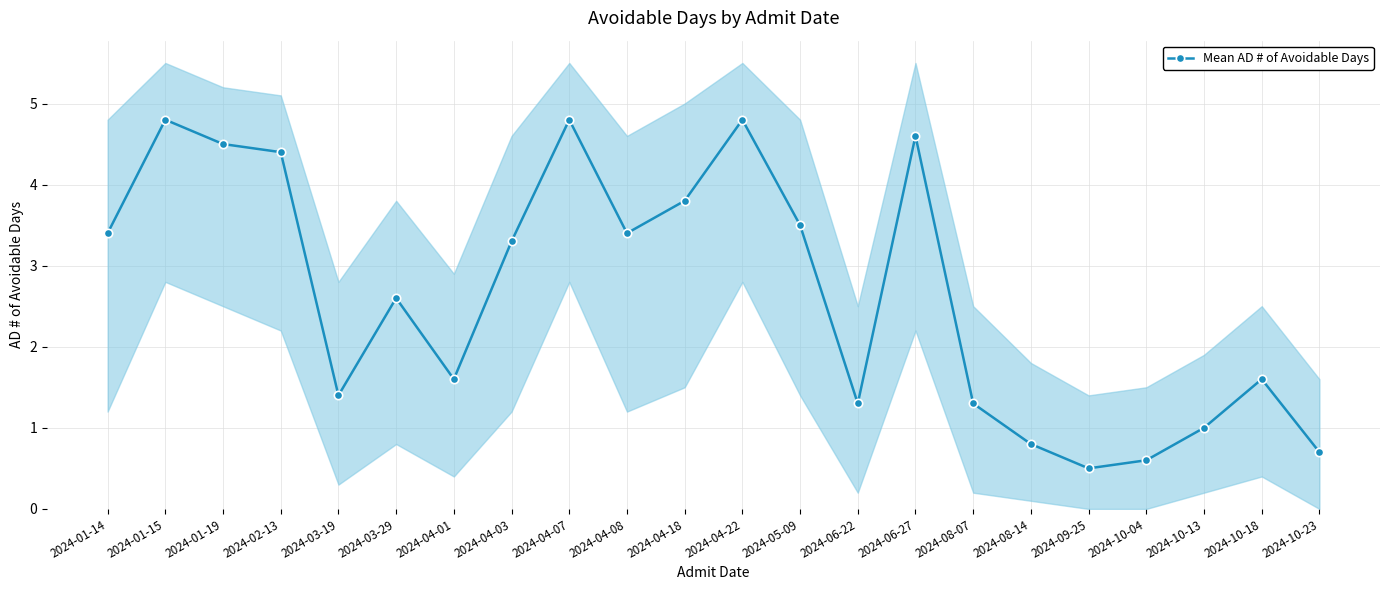

At which category does the chart reach its peak across all series?

2024-01-15